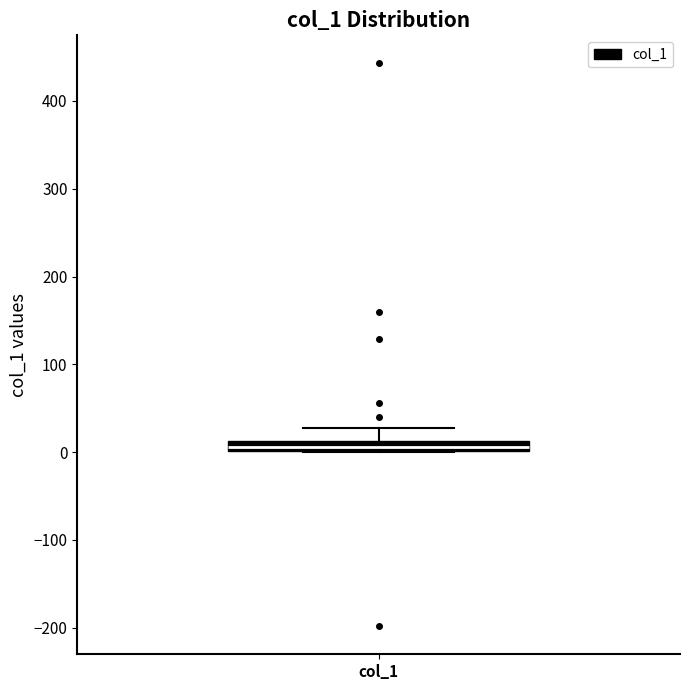

Where is the upper edge of the box for col_1 on the y-axis? The values are not printed on the chart, so give them approximately, as read against the axis.

10